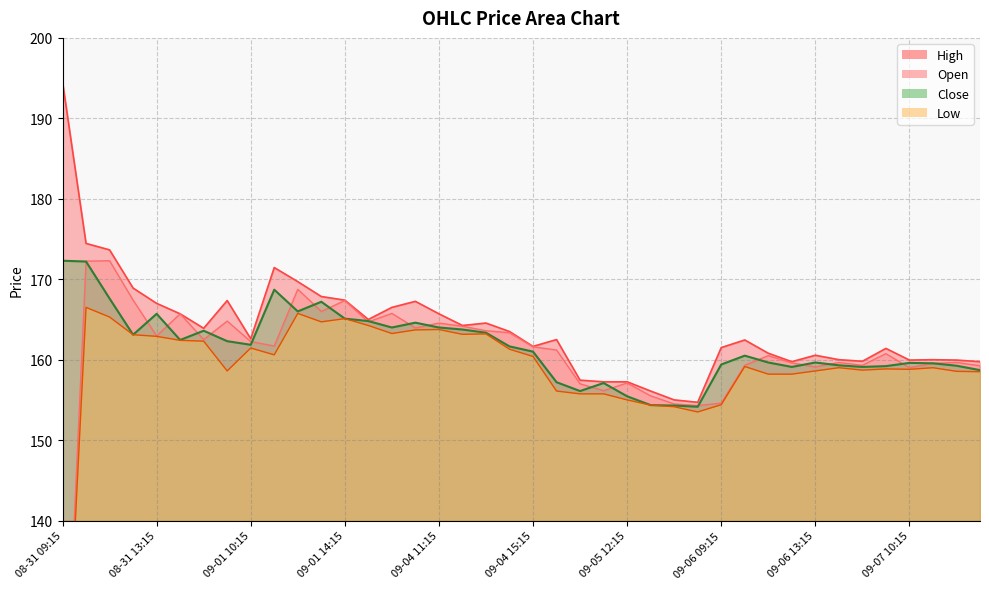

Which series changed the most between 09-05 14:15 and 09-06 09:15?

High